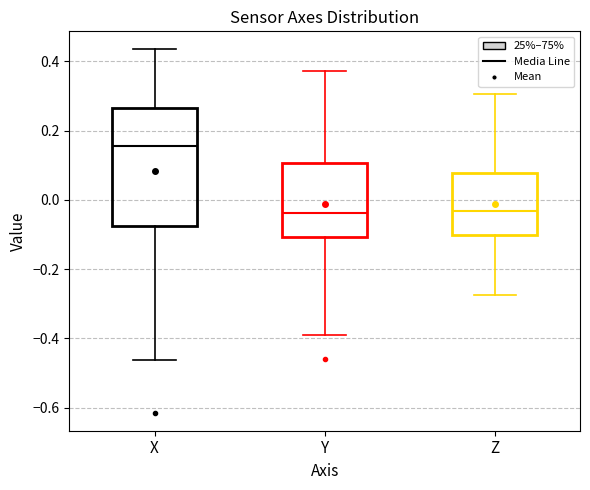

Where does the upper whisker of the box for X end on the y-axis? The values are not printed on the chart, so give them approximately, as read against the axis.

0.44